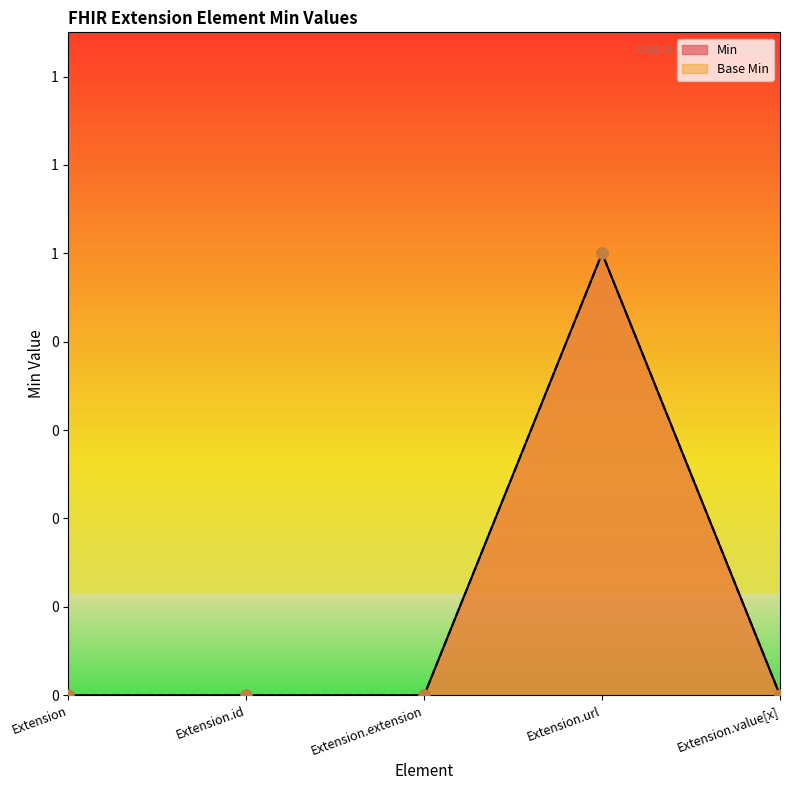

Which series contains the lowest Y value?

Min